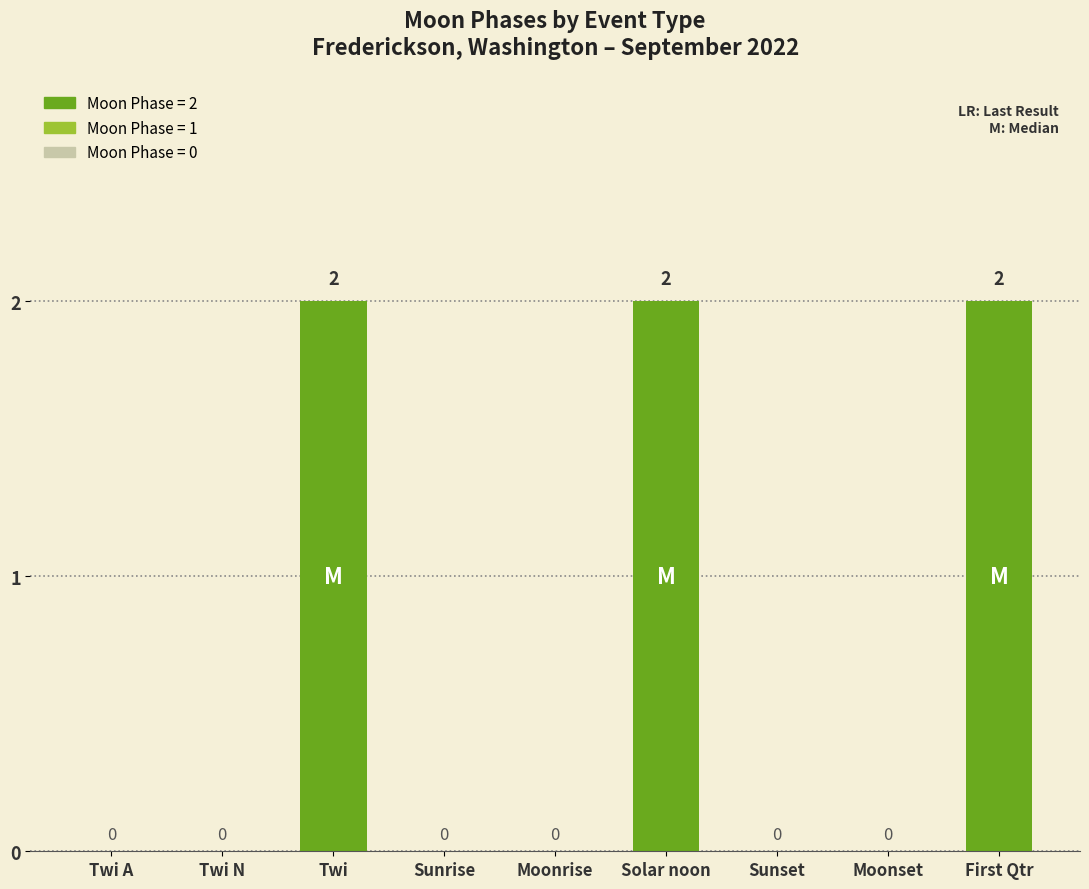

How many values are between 0 and 2?

9